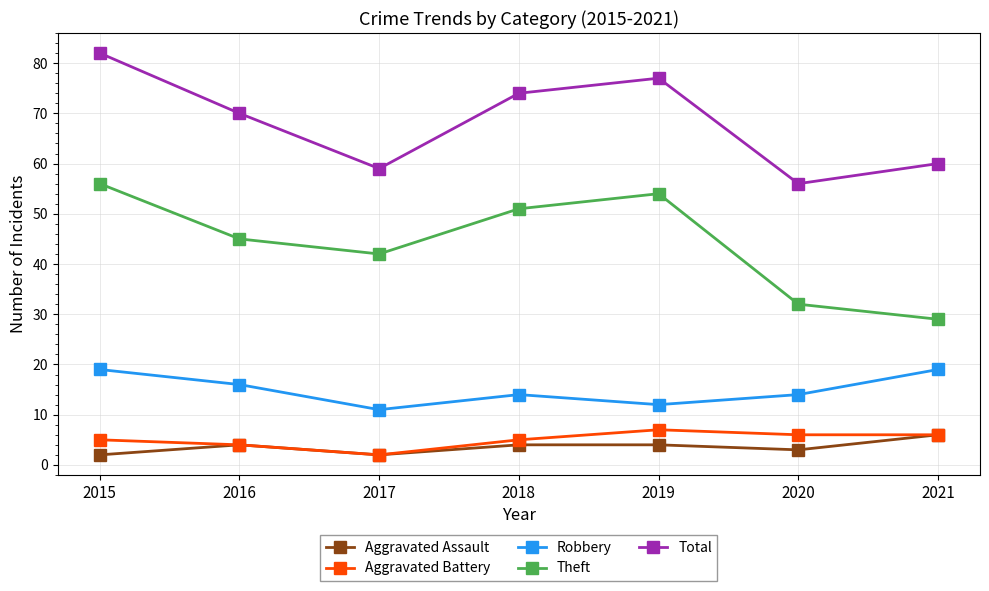

Is this an area chart (filled region under the line)?

No